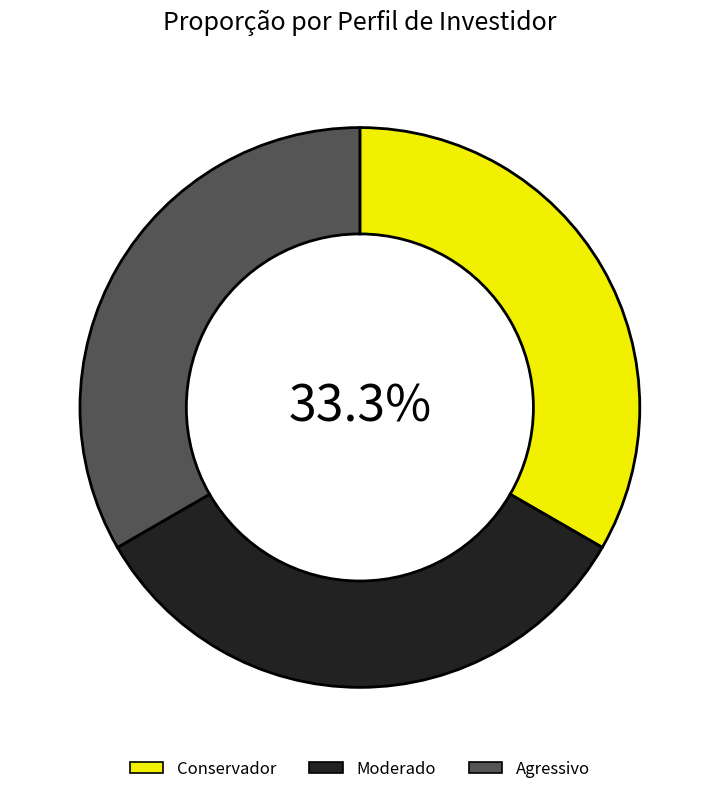

Is Moderado the majority of the pie?

No